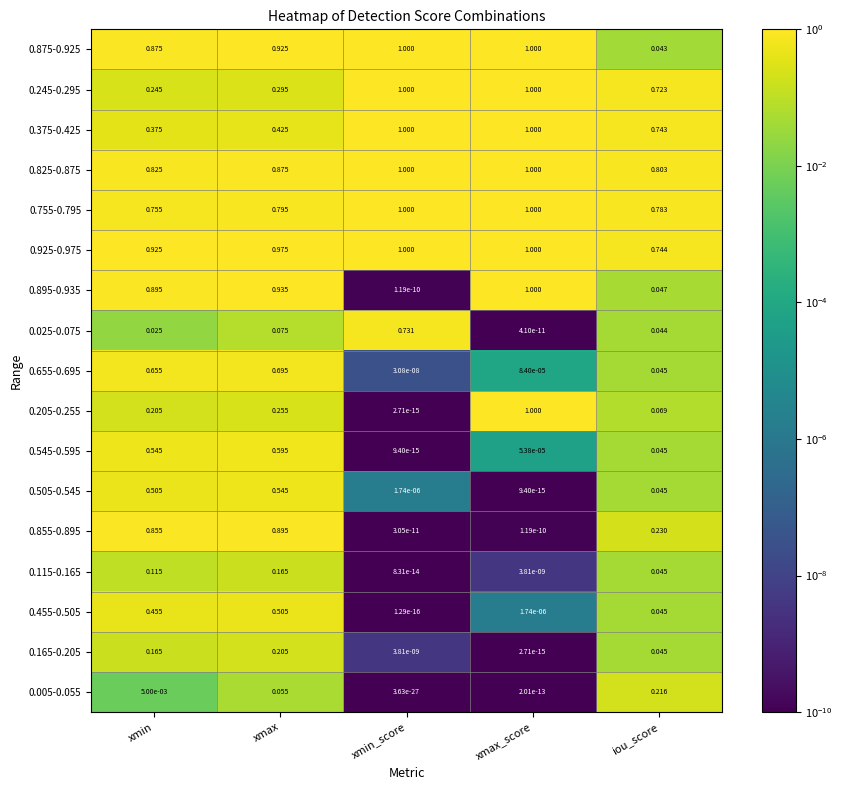

Which category has the highest value in the 0.505-0.545 series?

xmax